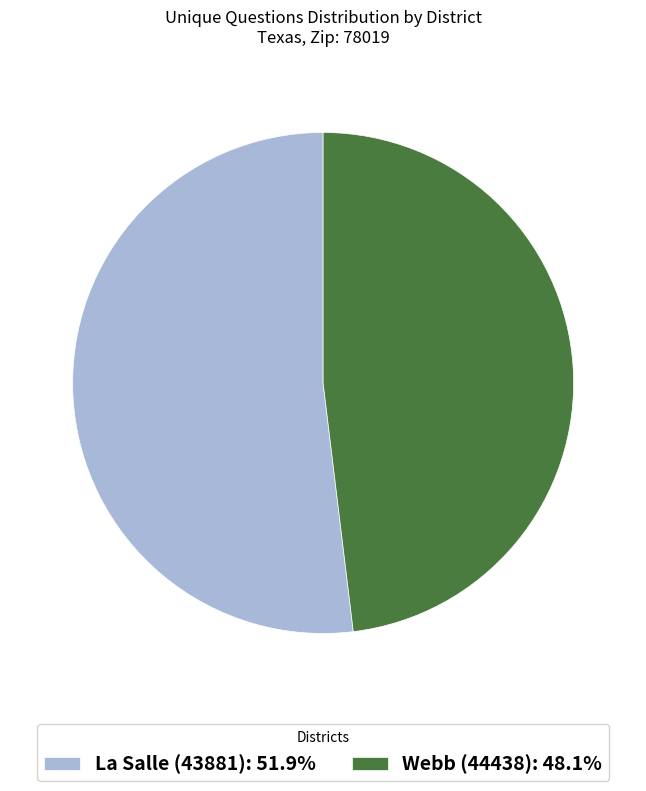

Count the number of slices in the pie.

2